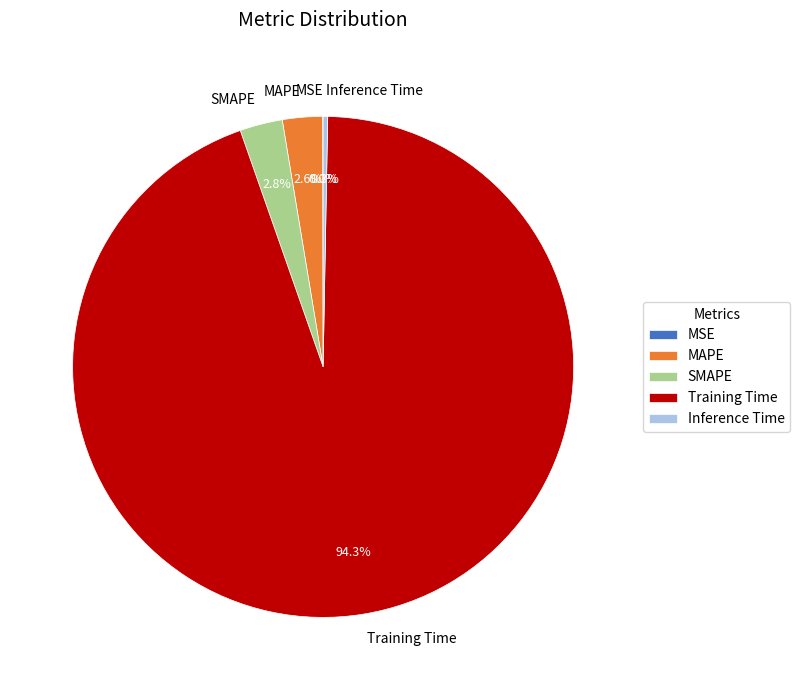

Which has a higher value, Inference Time or MAPE?

MAPE